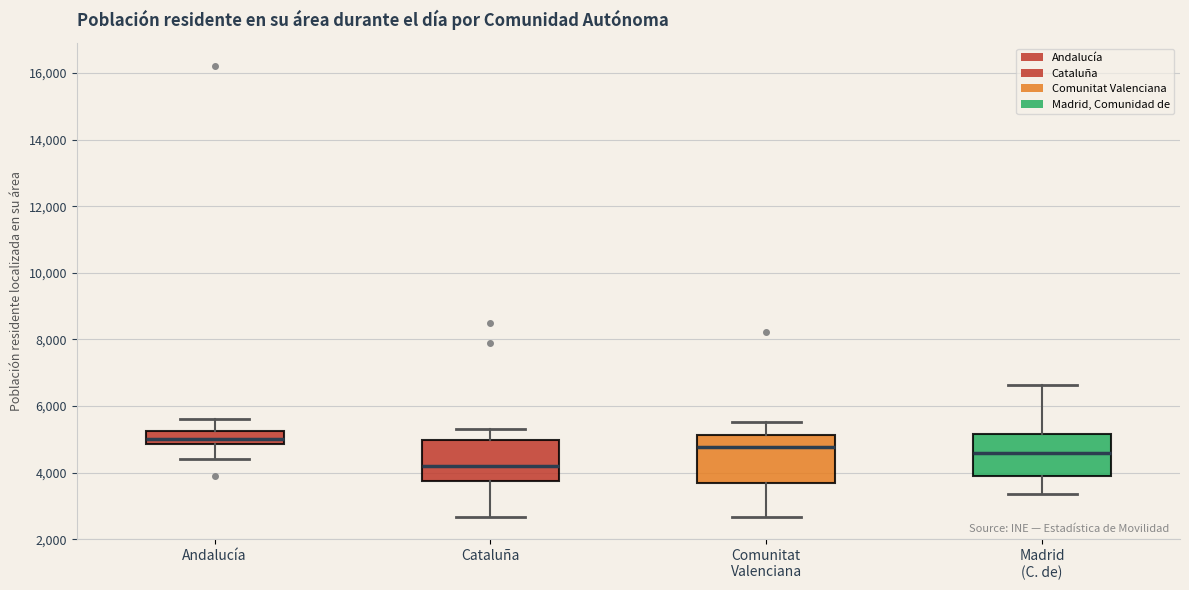

Reading left to right, transcribe this box plot: for each box, give where its median line is, the range the box spans, and where its two whiskers end, as read against the y-axis. The values are not printed on the chart, so give them approximately, as read against the axis.

Andalucía: median 5000, box 4800 to 5200, whiskers 4400 to 5600
Cataluña: median 4200, box 3800 to 5000, whiskers 2600 to 5400
Comunitat Valenciana: median 4800, box 3600 to 5200, whiskers 2600 to 5600
Madrid (C. de): median 4600, box 3800 to 5200, whiskers 3400 to 6600